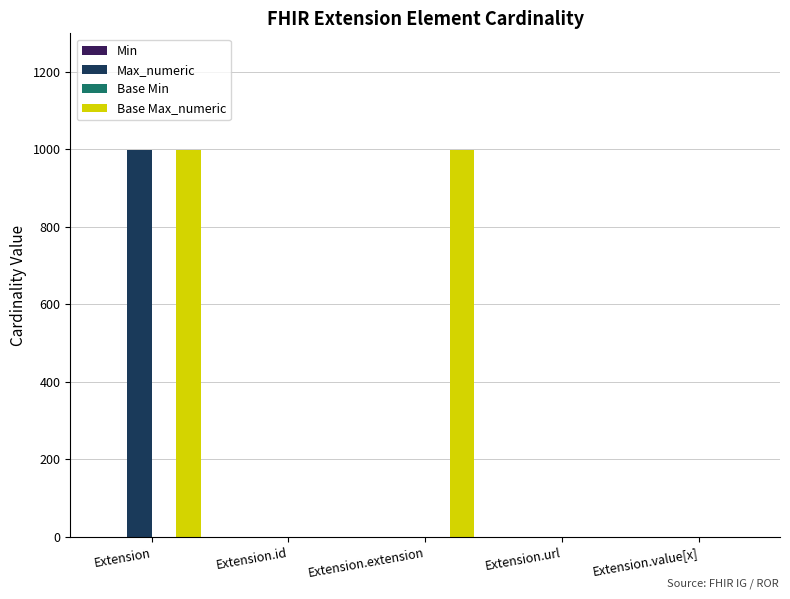

At which category is the sum across all series the highest?

Extension